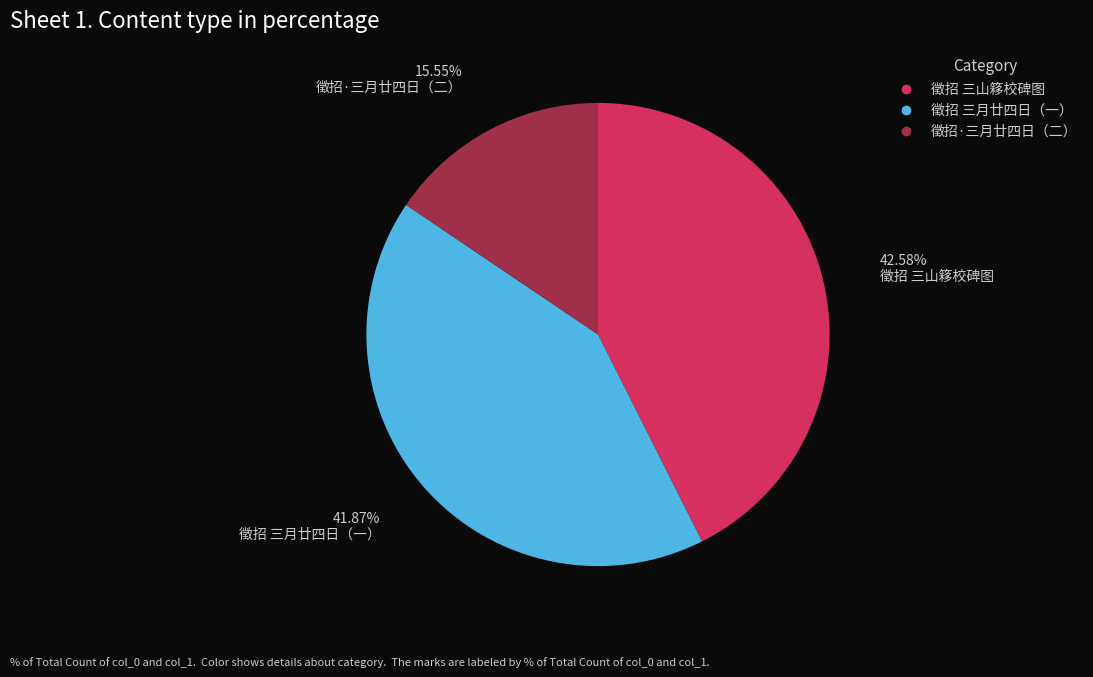

Is there a majority slice in this chart?

No